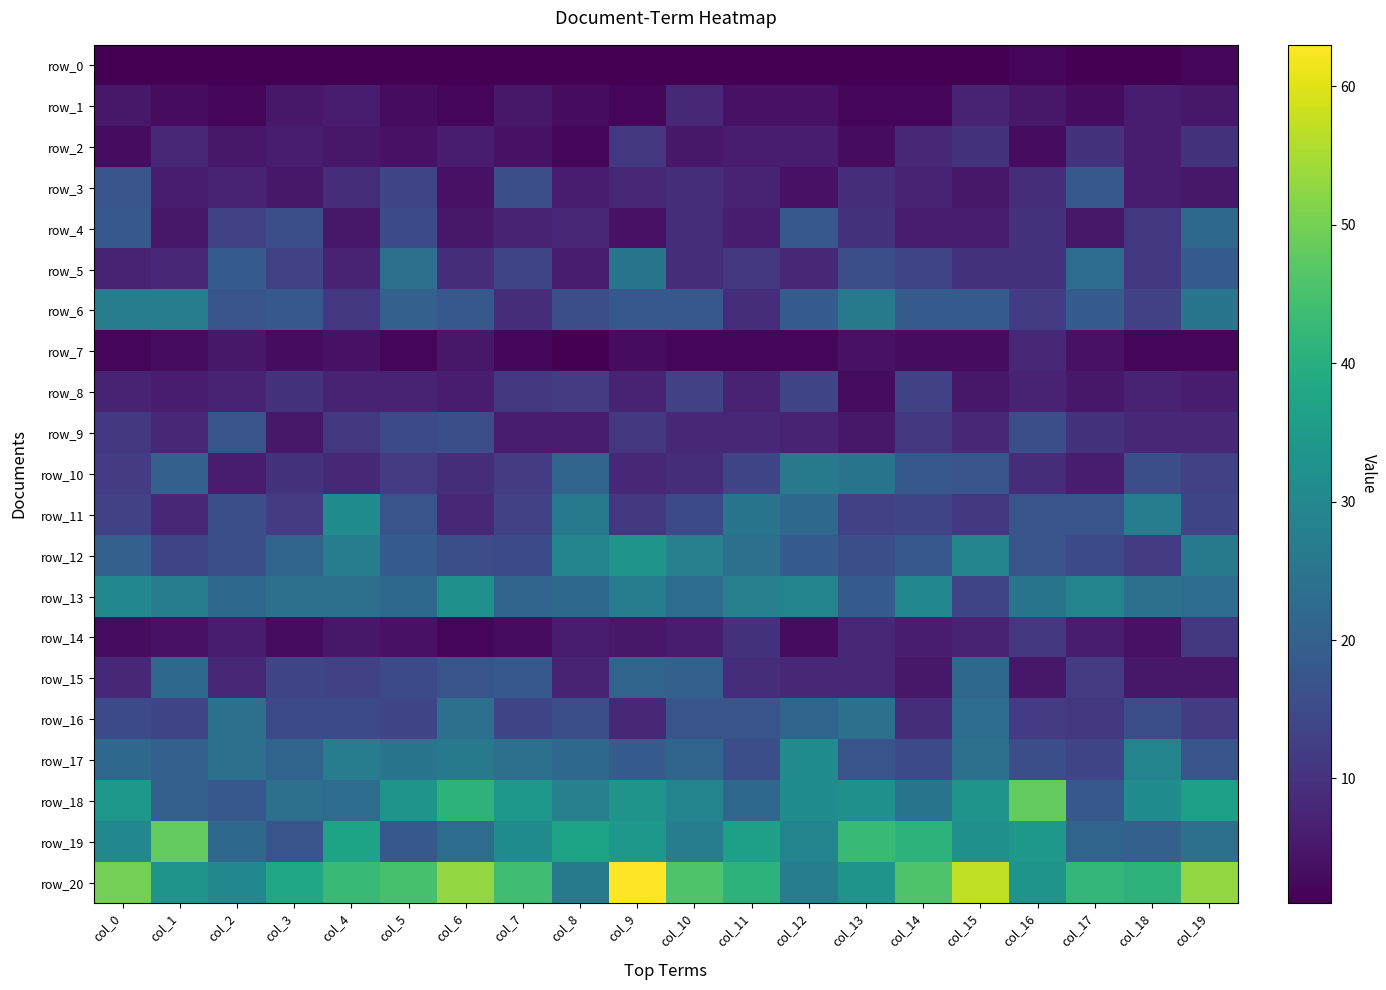

What is the sum of the row_7 values at col_9 and col_11?

5